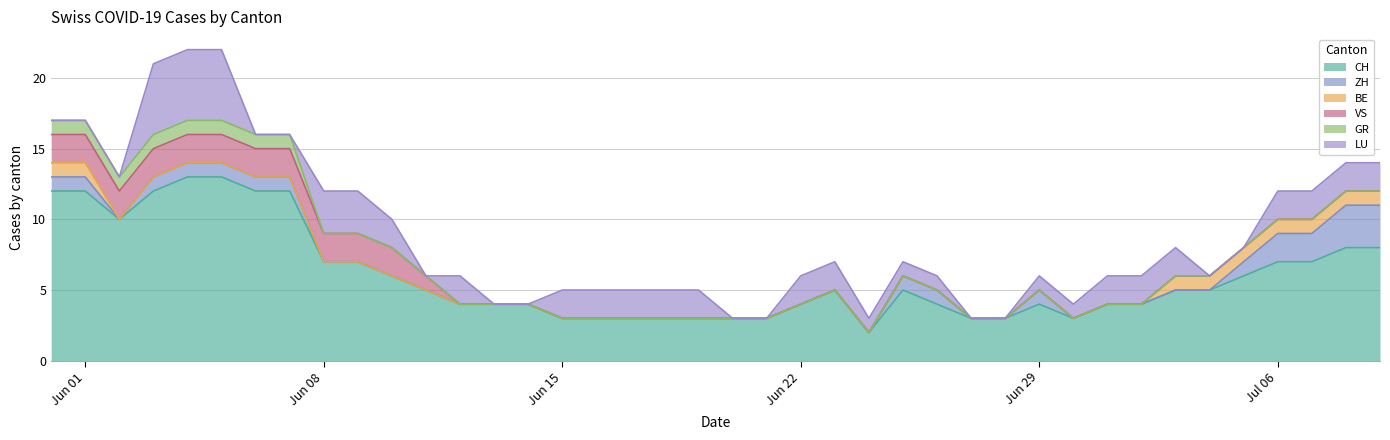

True or false: GR has a value of 1 at 2020-07-01.

False